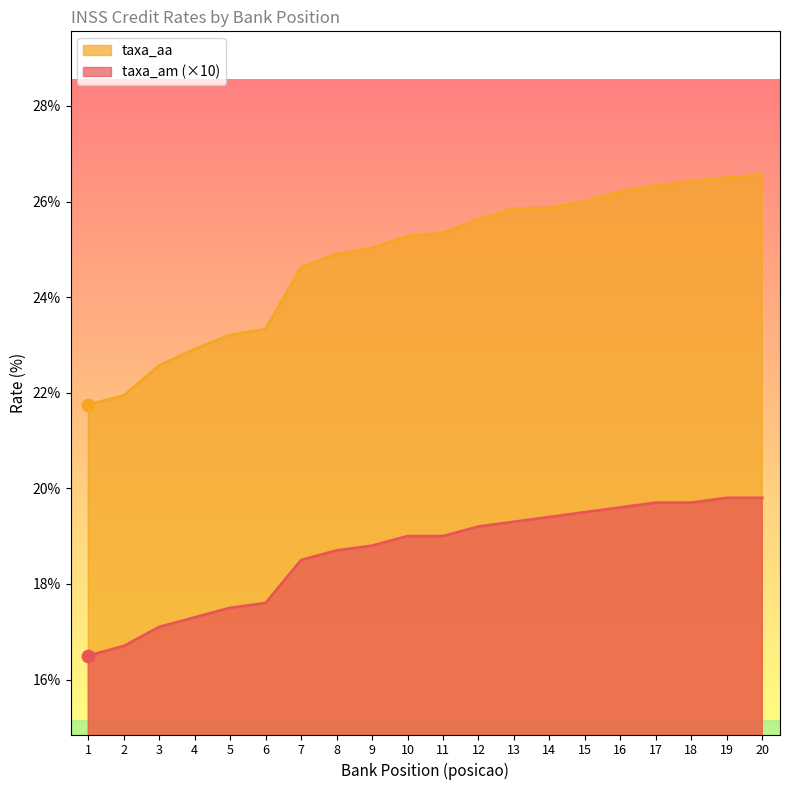

What are all the series names shown in the legend?

taxa_aa, taxa_am (×10)